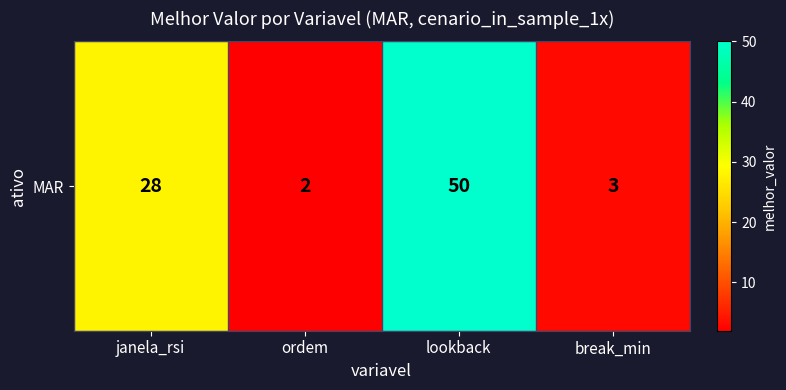

The value at janela_rsi is 46. True or false?

False